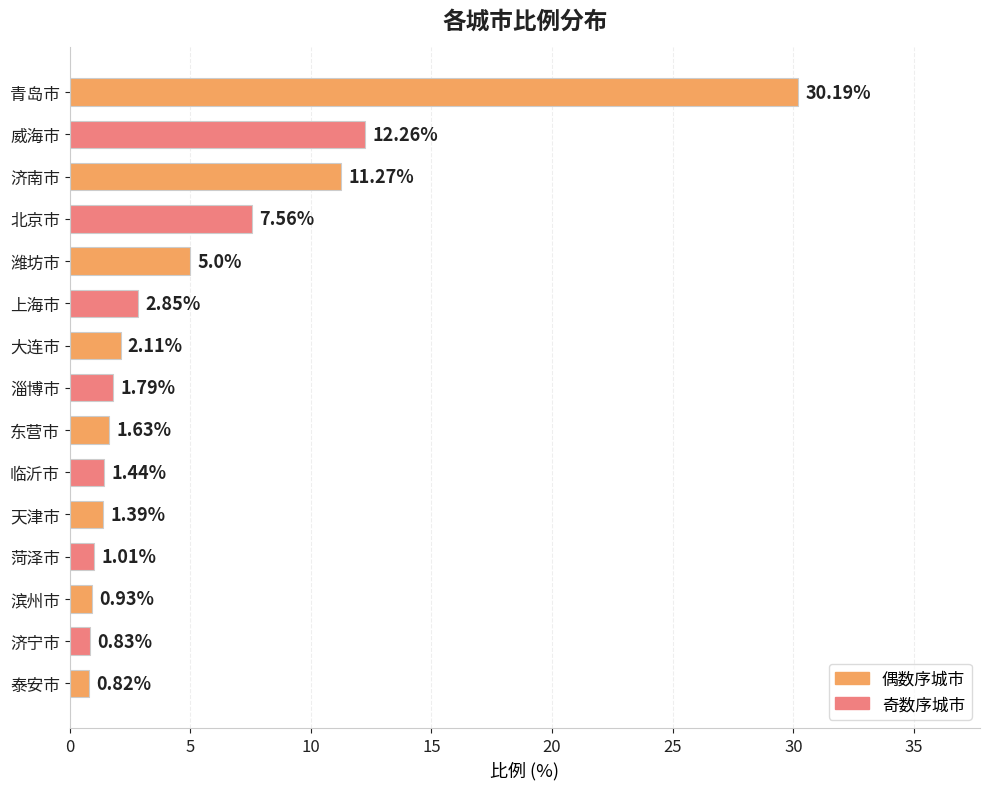

What is the ratio of the value at 青岛市 to the value at 上海市?

10.6